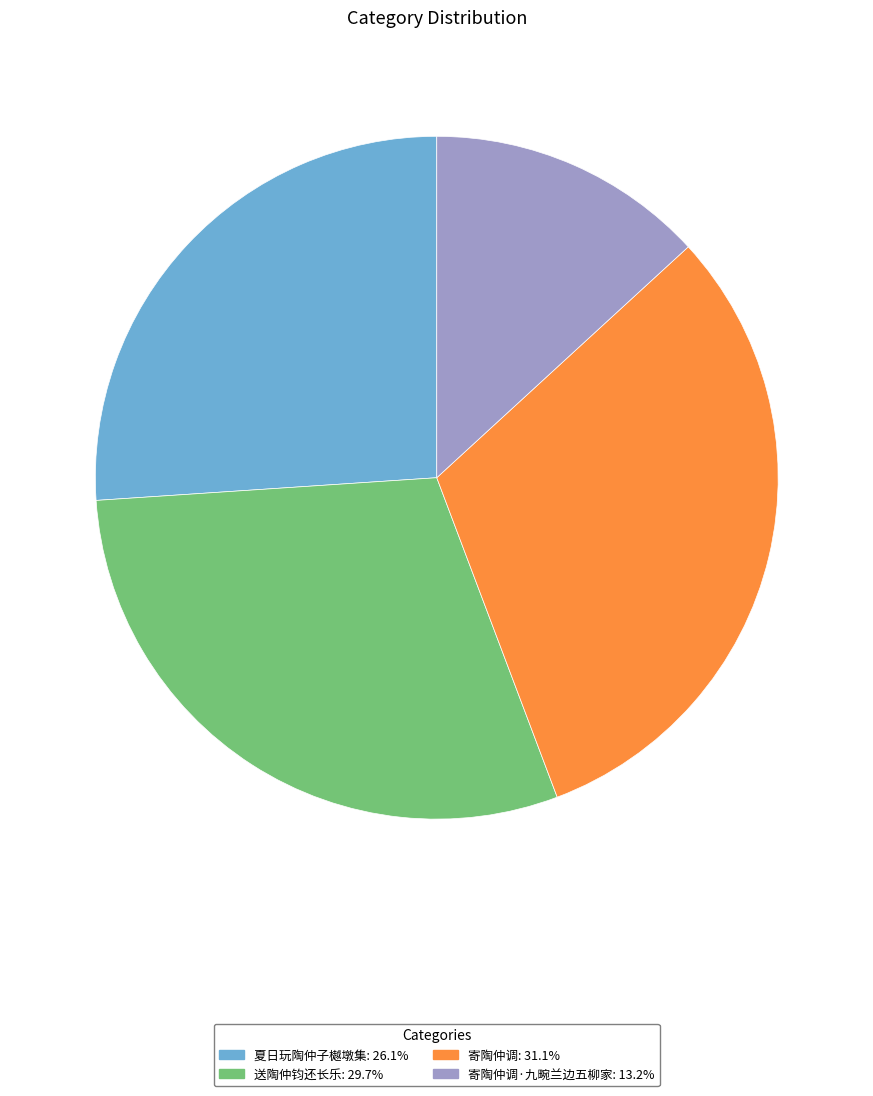

Does any single category account for the majority?

No